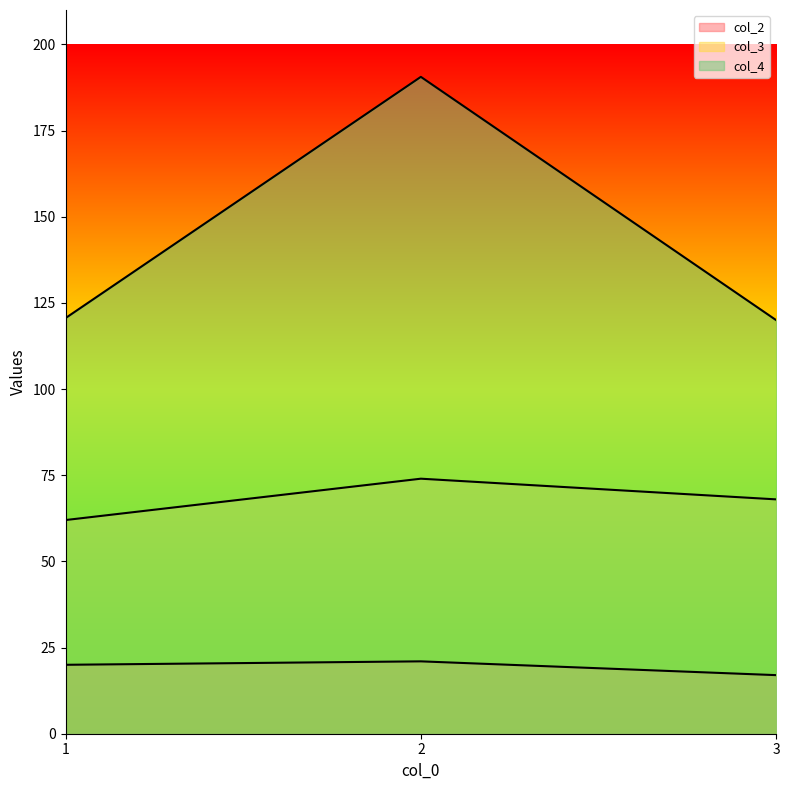

What is the value of the col_2 point at the 1st from the left?

20.0